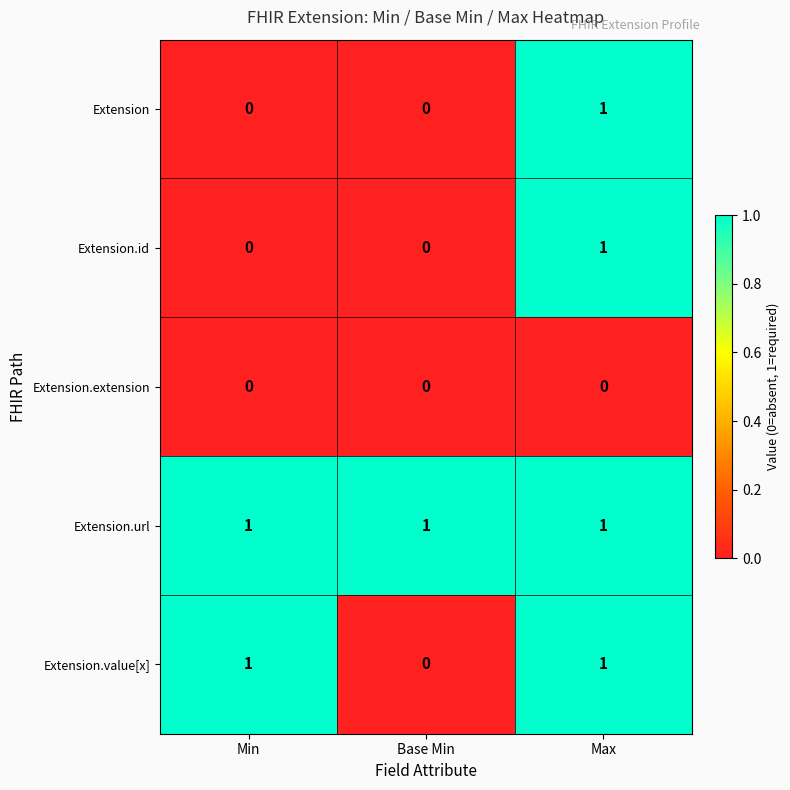

At which category is the sum across all series the highest?

Max